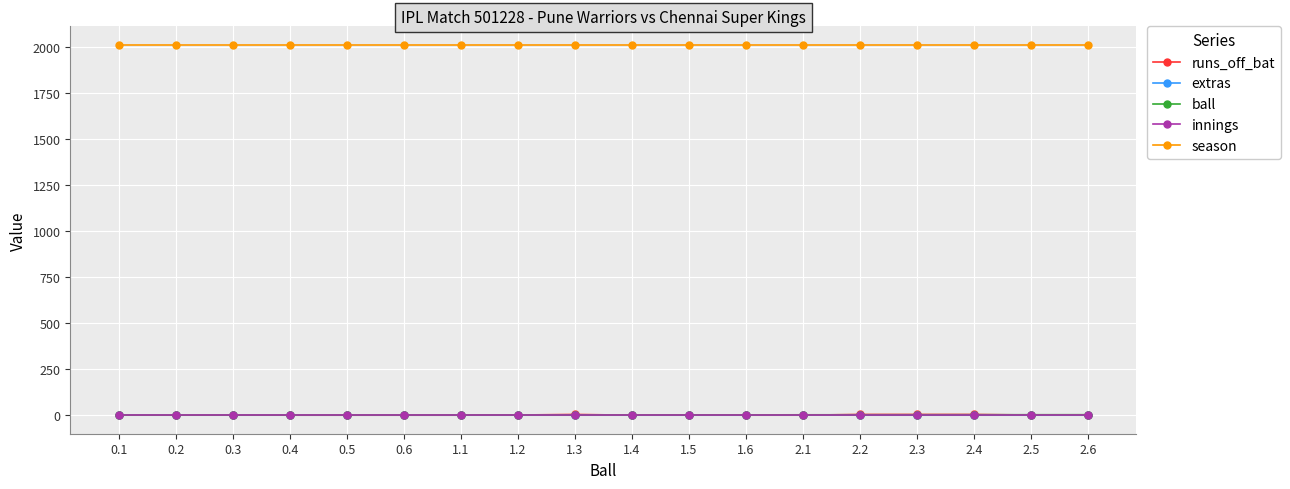

Read the innings value at 1.3.

1.0